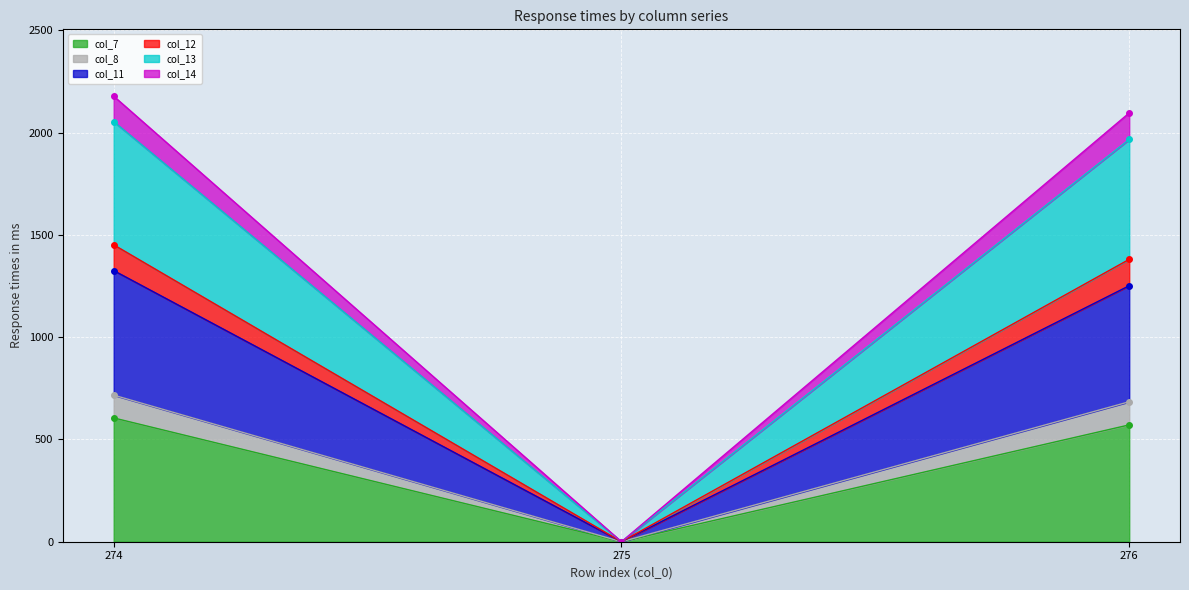

At 275, list the series in order from smallest to largest.

col_7, col_8, col_11, col_12, col_13, col_14